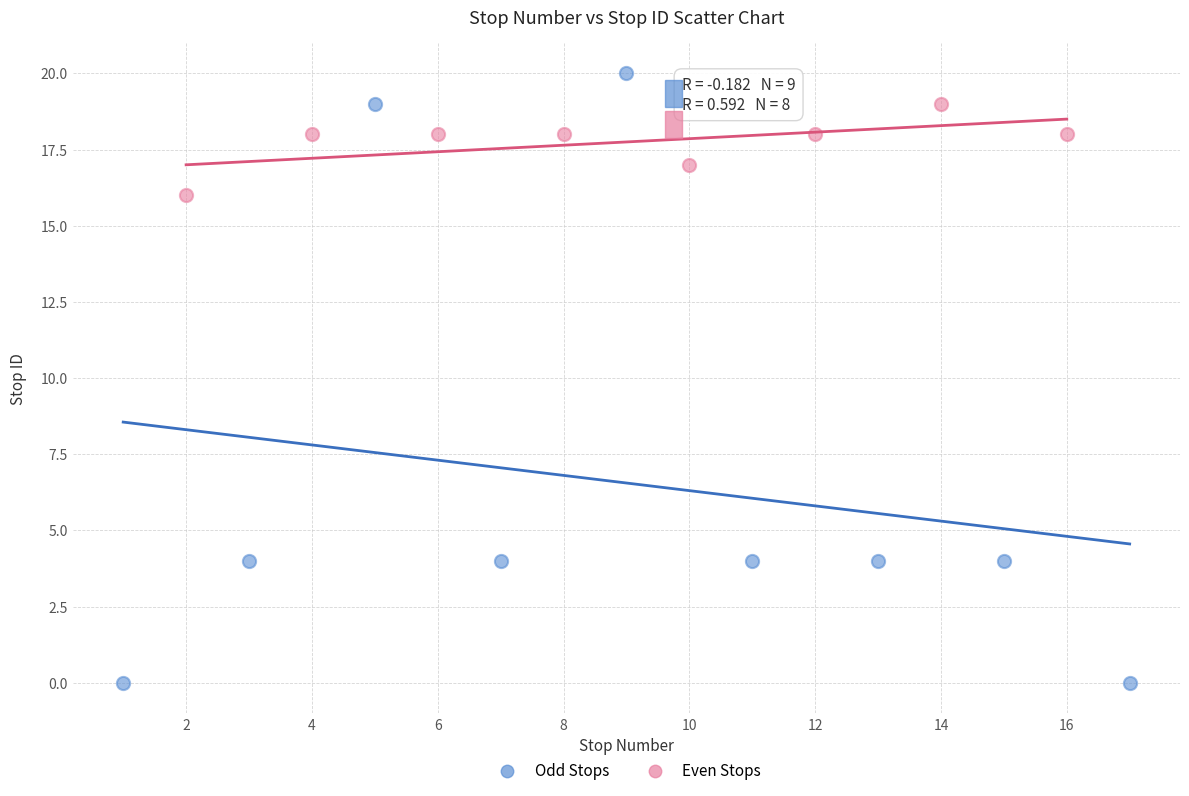

Which series has the largest Y range (max minus min)?

Odd Stops